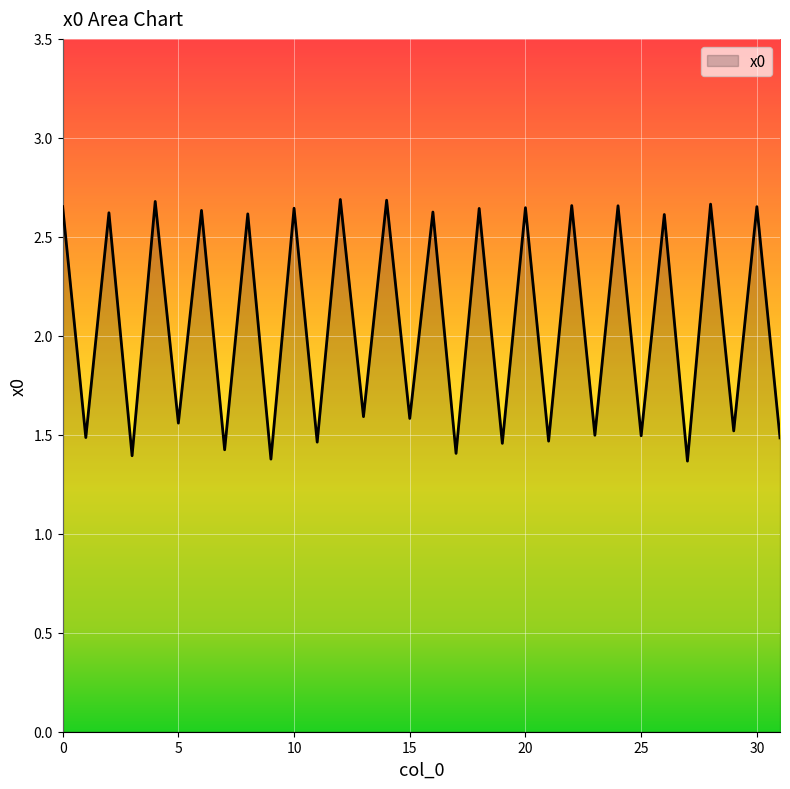

What is the smallest value displayed?

1.4